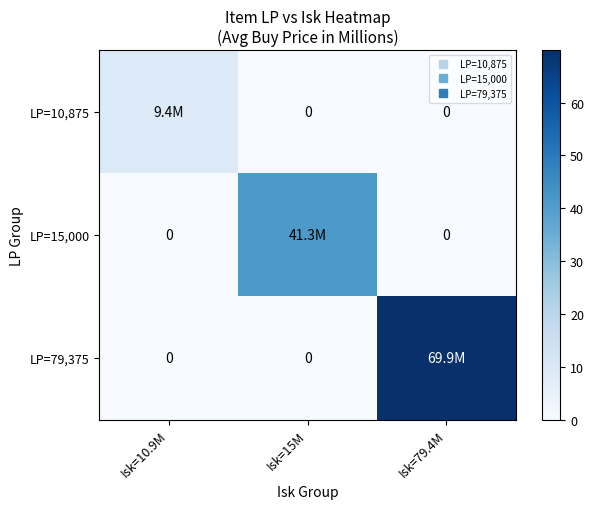

What is the sum of all LP=10,875 values?

9.4